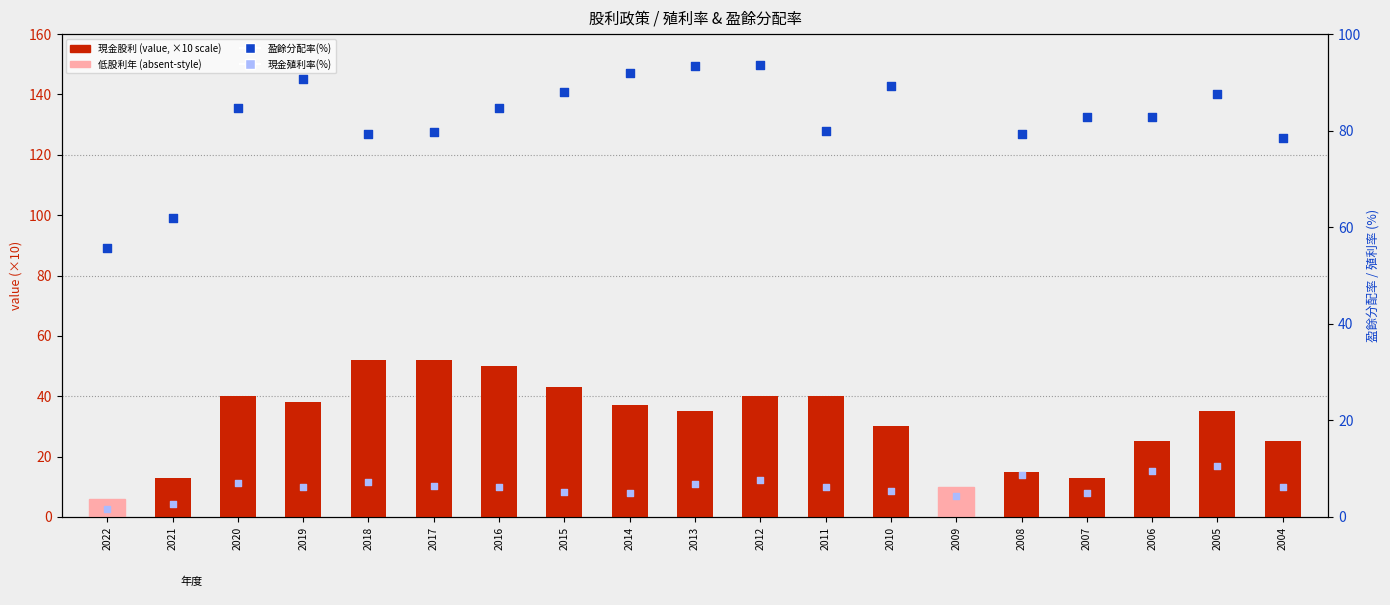

At how many categories does at least one series exceed 93?

3